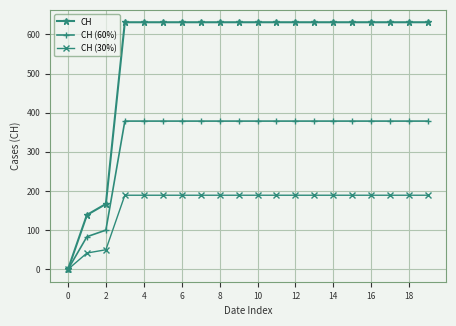

Which series has the largest total across all categories?

CH